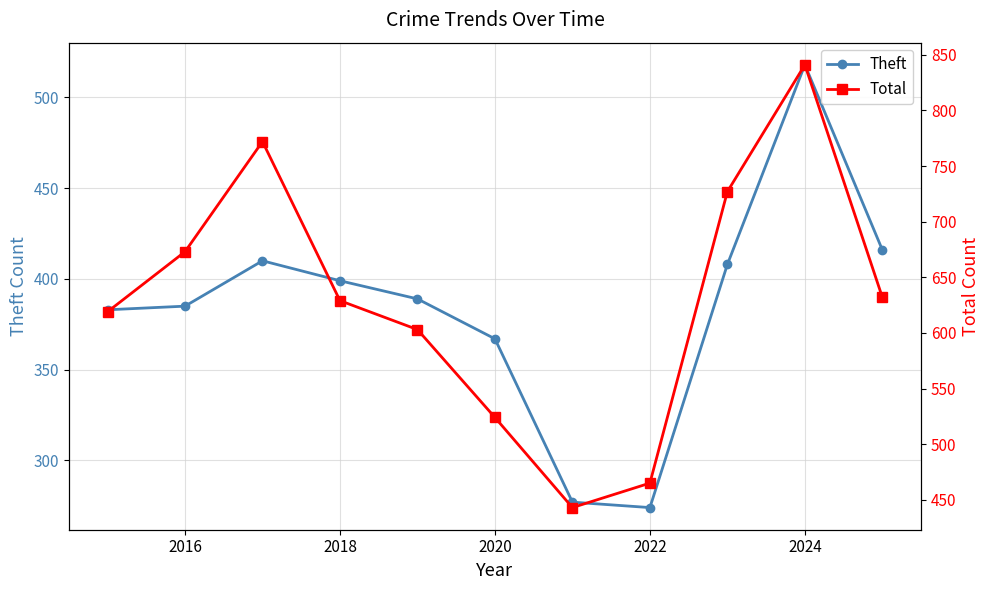

The Theft series shows 695 at 2018. True or false?

False